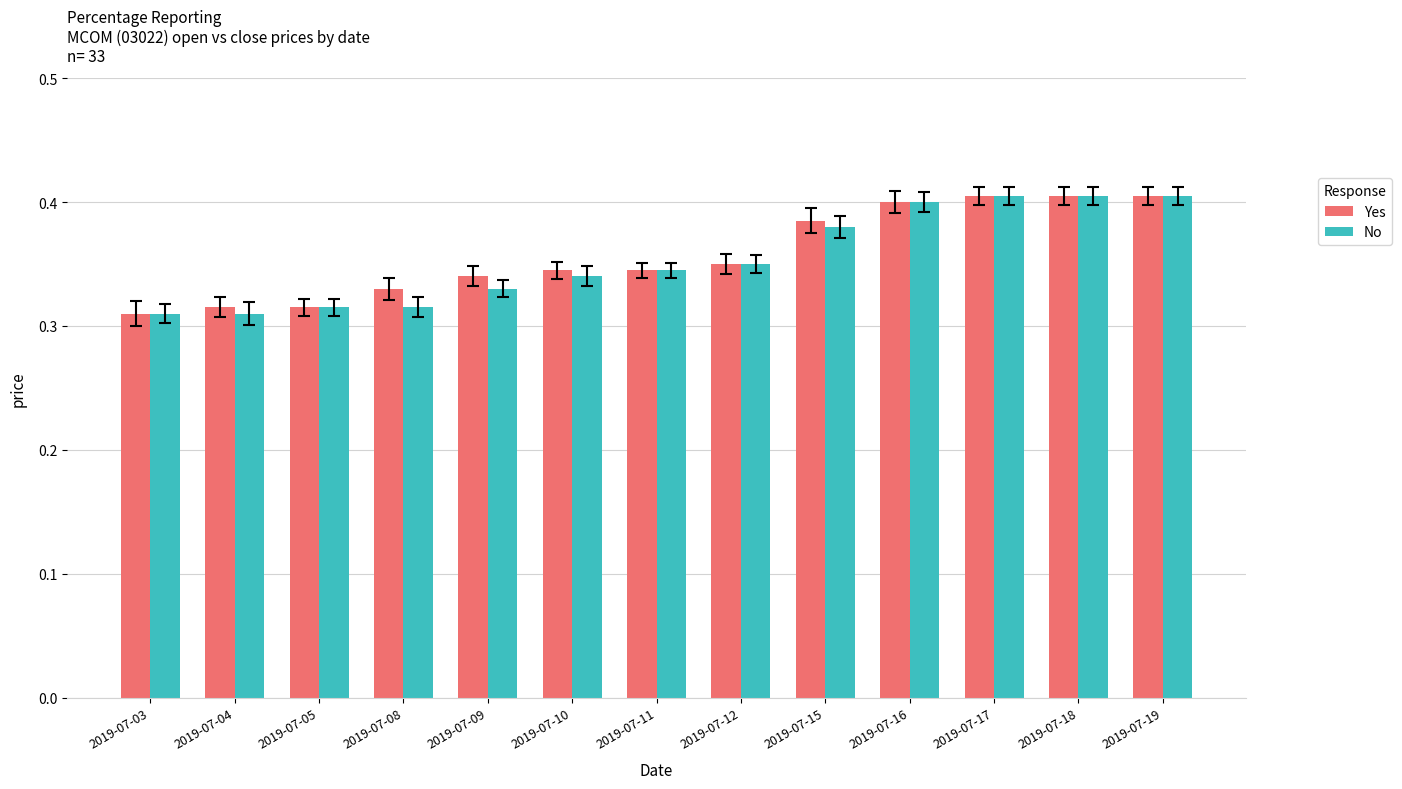

What are all the series names shown in the legend?

Yes, No